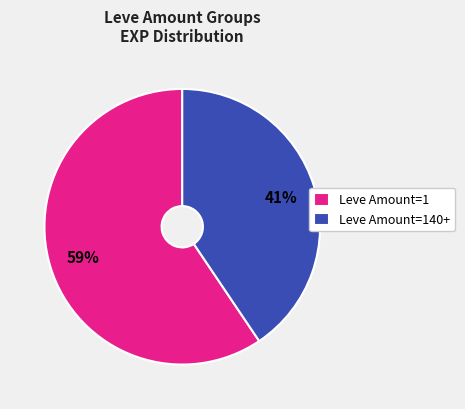

Which category has the biggest portion of the pie?

Leve Amount=1